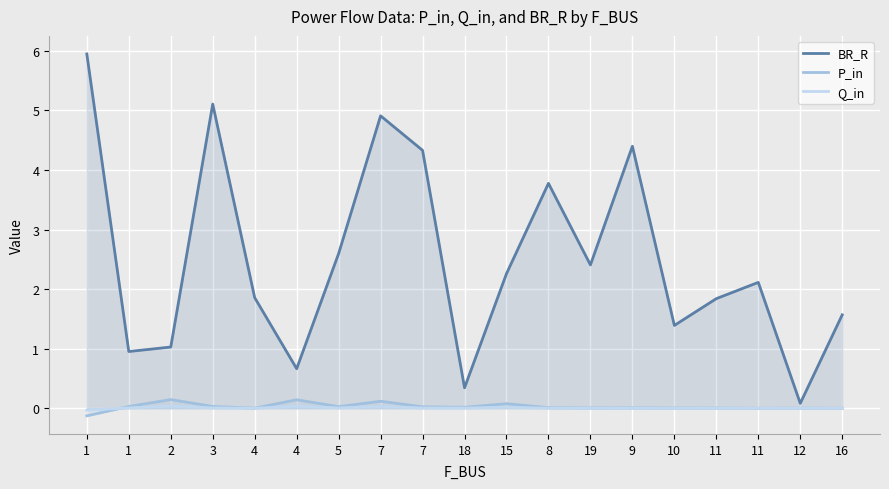

What is the lowest value of the P_in series?

-0.1